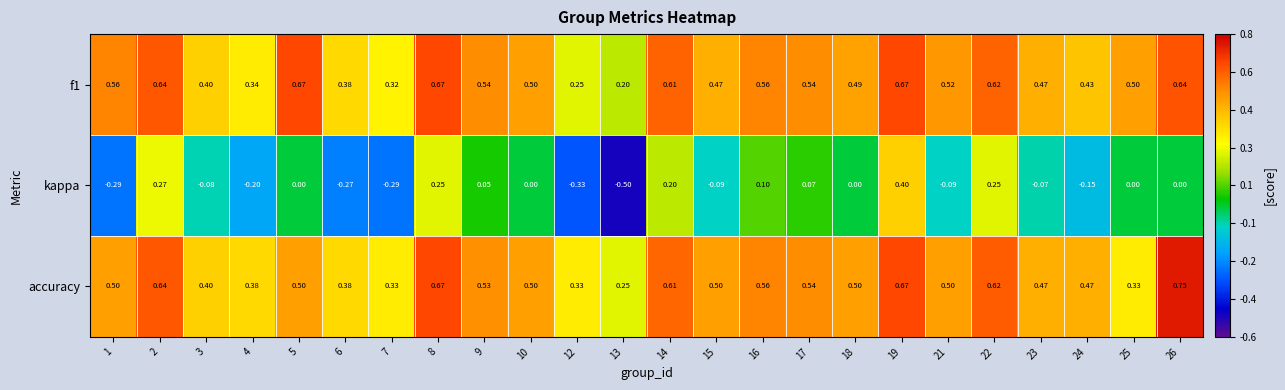

Which series changed the most between 10 and 12?

kappa